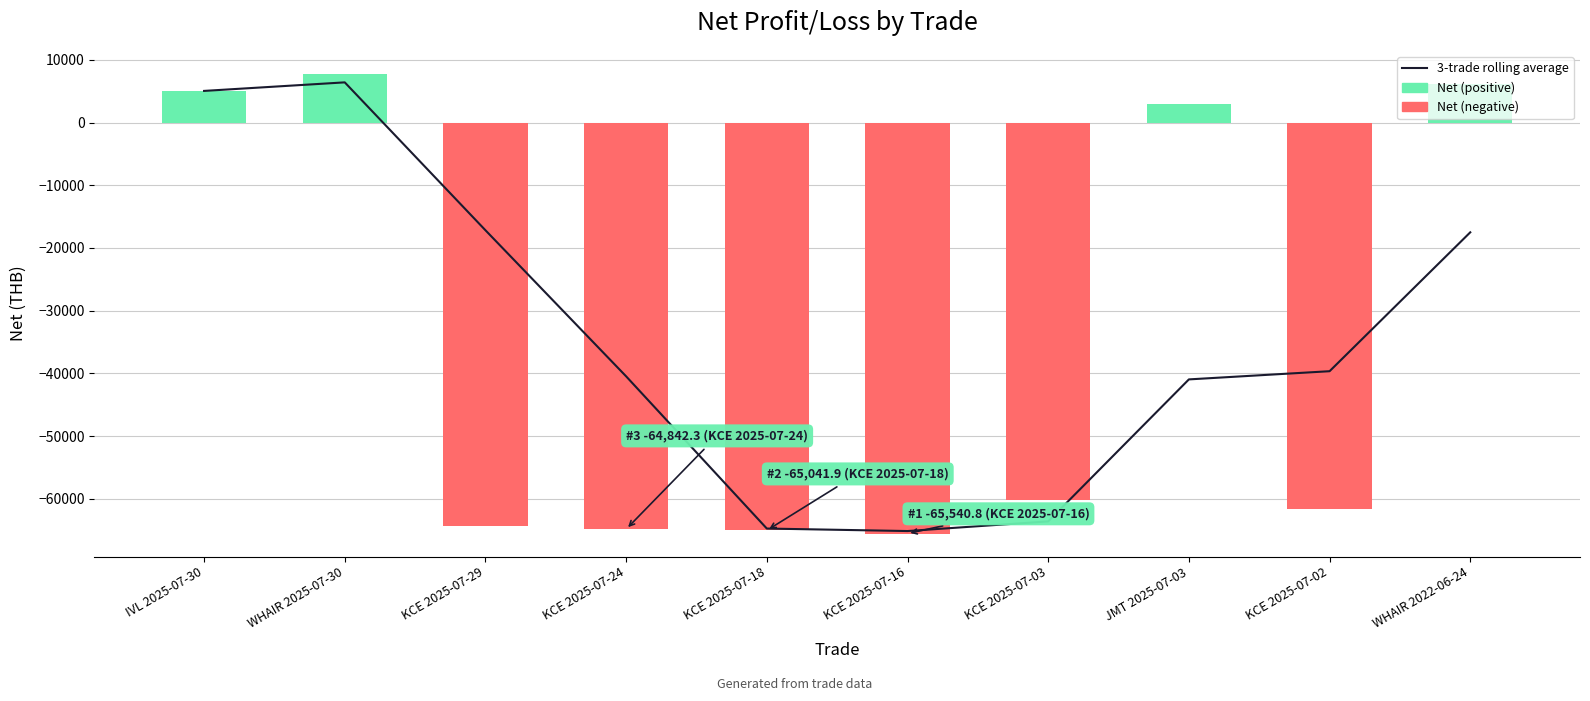

What is the difference between the 3-trade rolling average values at WHAIR 2022-06-24 and KCE 2025-07-02?

22150.0